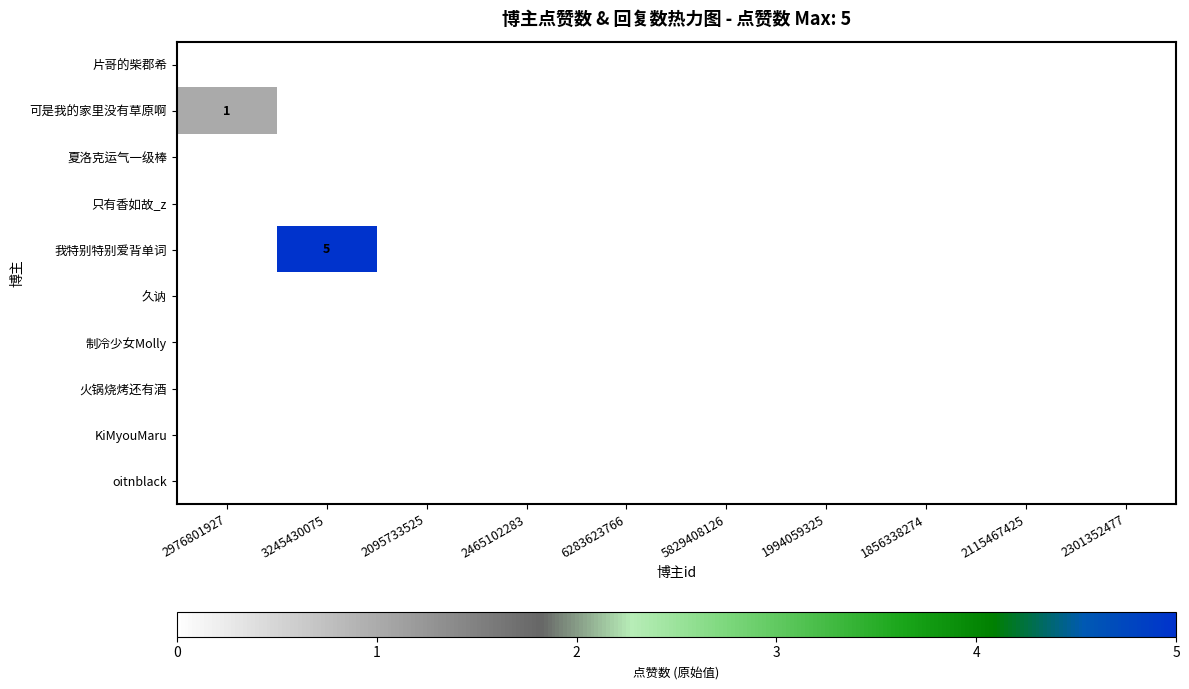

Which series changed the most between 2976801927 and 3245430075?

我特别特别爱背单词